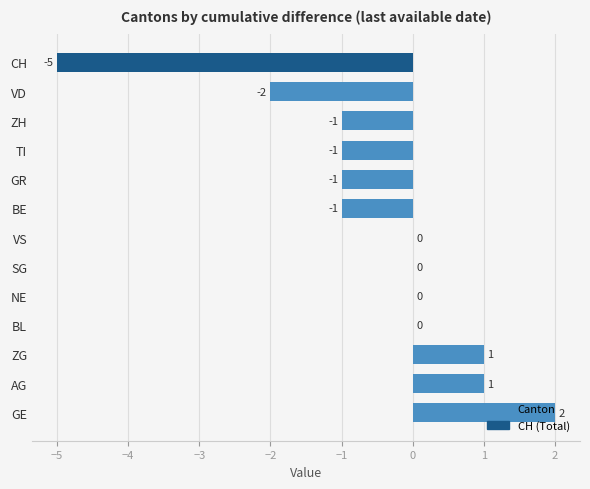

What is the sum of all values?

-7